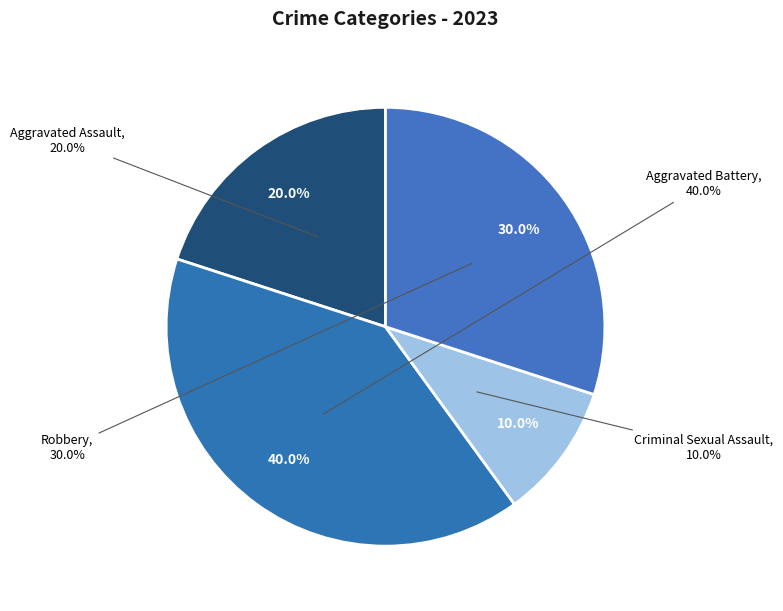

To the nearest percent, what portion does Aggravated Battery represent?

40%